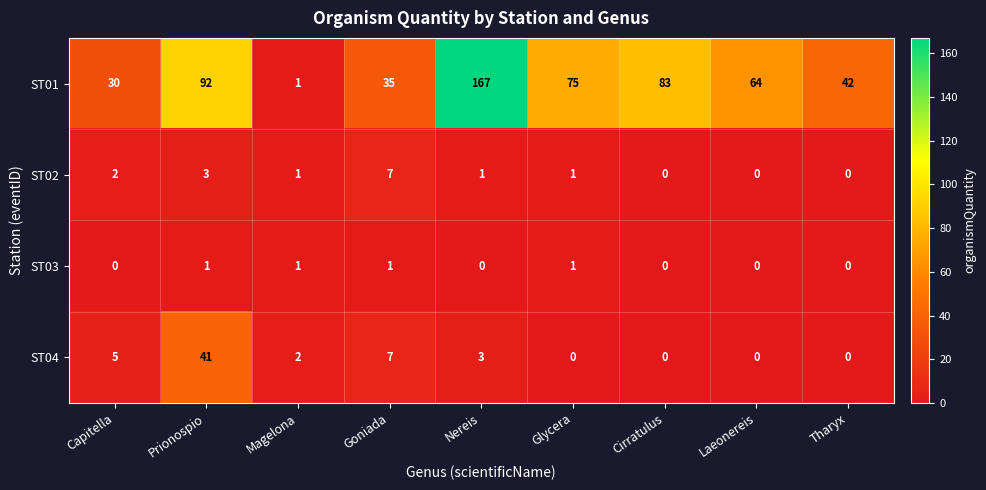

What is the difference between the maximum and minimum values in the ST02 series?

7